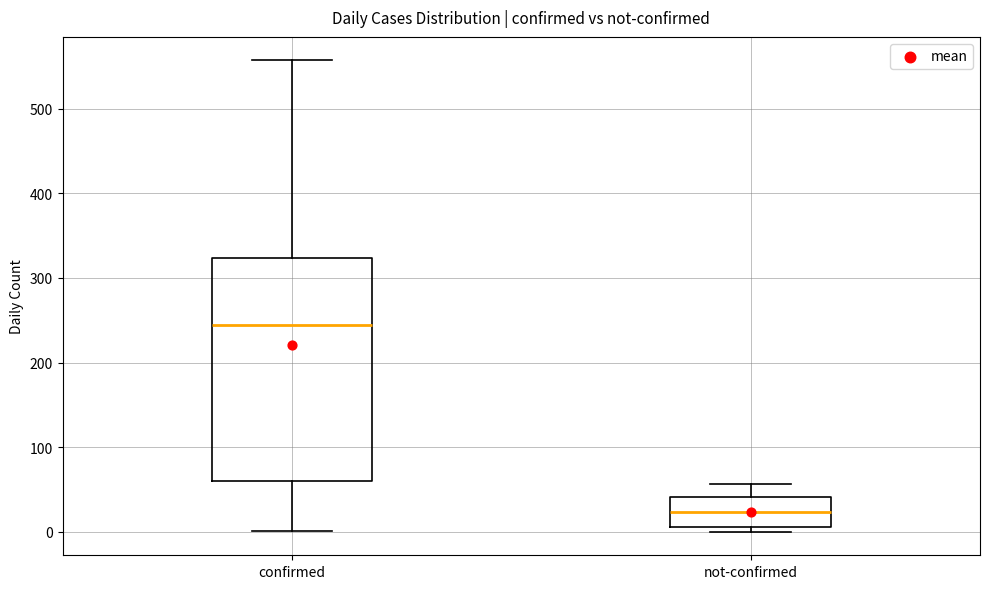

Reading left to right, read every box against the y-axis: the position of its median line, the range the box covers, and the ends of its whiskers. The values are not printed on the chart, so give them approximately, as read against the axis.

confirmed: median 240, box 60 to 320, whiskers 0 to 560
not-confirmed: median 20, box 10 to 40, whiskers 0 to 60